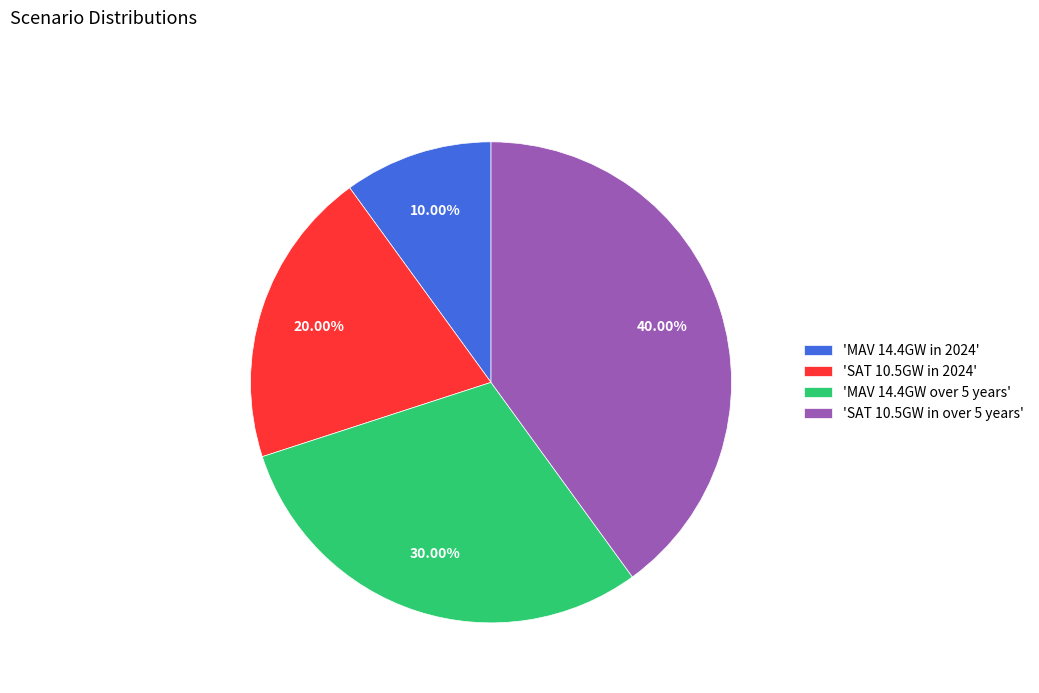

Approximately how many times larger is the value at 'MAV 14.4GW in 2024' compared to 'MAV 14.4GW over 5 years'?

0.3